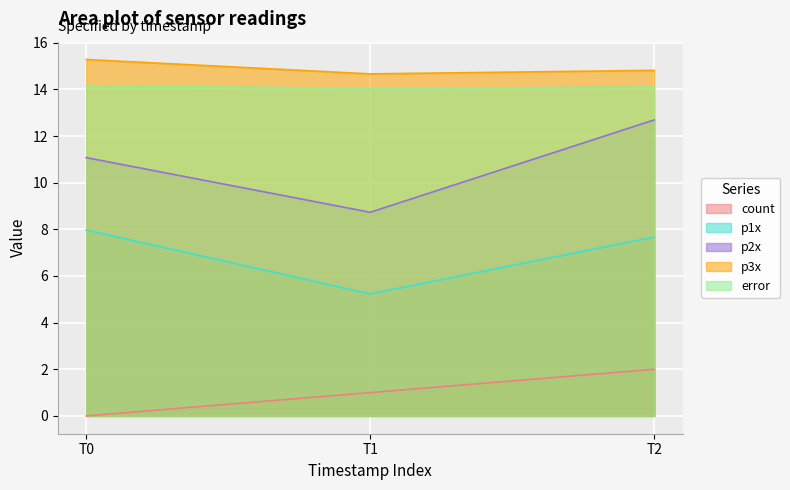

Reading left to right, extract all data points from this chart.

count: 0.0	1.0	2.0
p1x: 8.0	5.2	7.7
p2x: 11.1	8.7	12.7
p3x: 15.3	14.7	14.8
error: 14.2	14.0	14.1